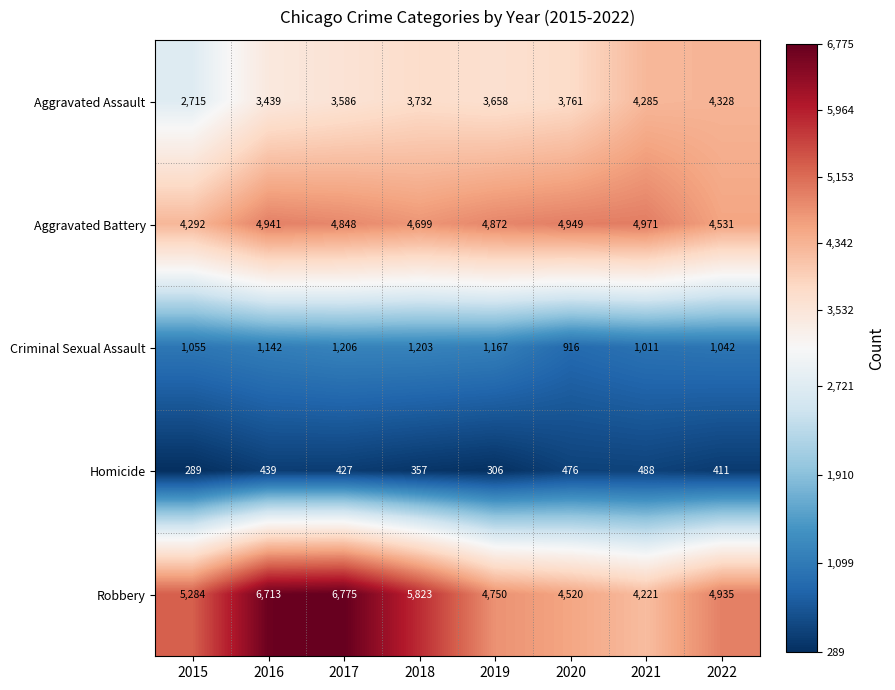

What is the spread (max minus min) of values at 2022?

4524